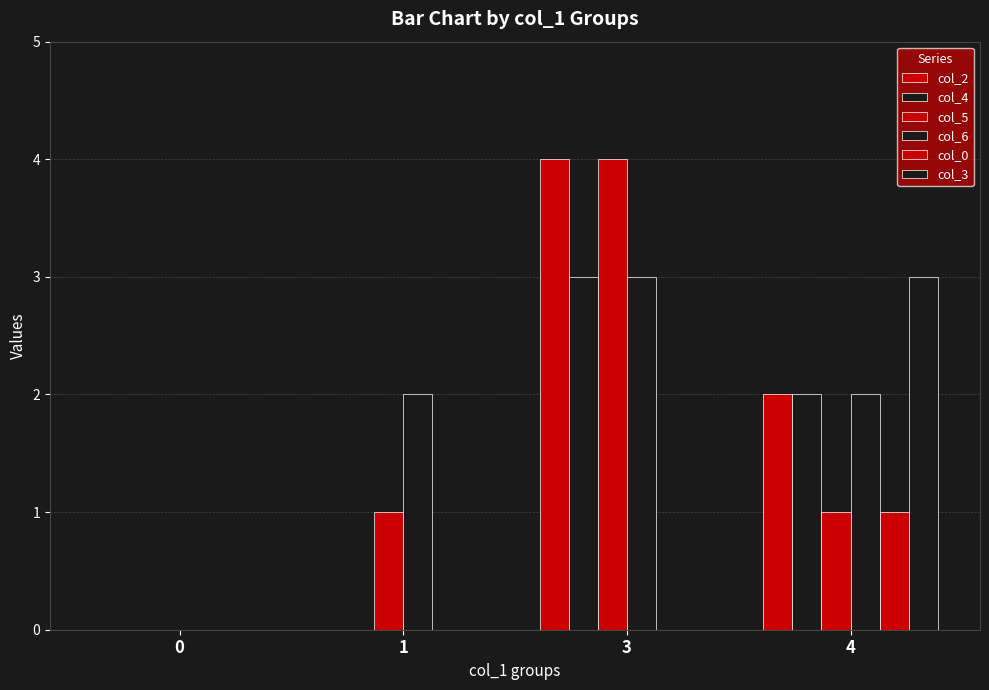

Which series has the largest total across all categories?

col_6